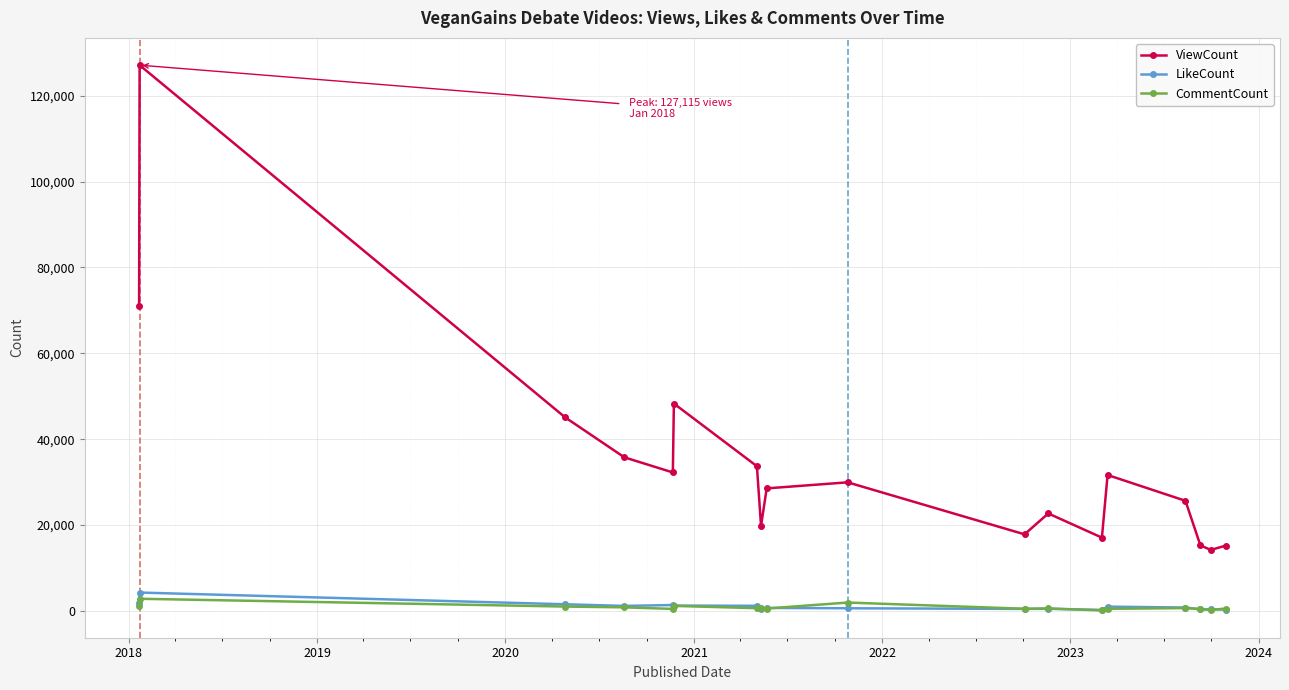

True or false: CommentCount and ViewCount cross at least once.

False